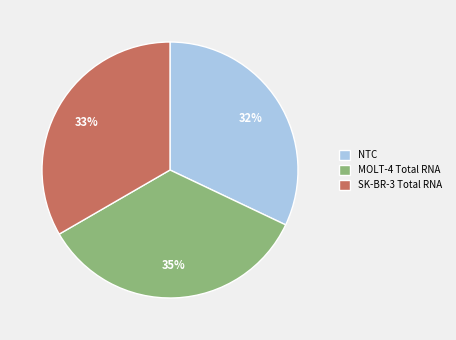

How many segments does this pie chart have?

3